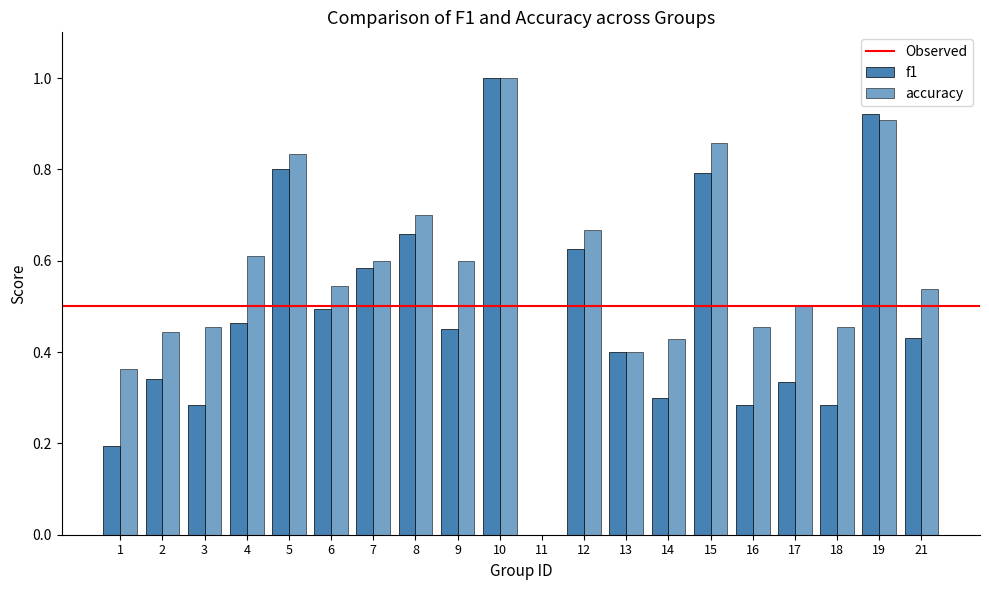

What is the value of the accuracy bar at the 12th from the left?

0.7